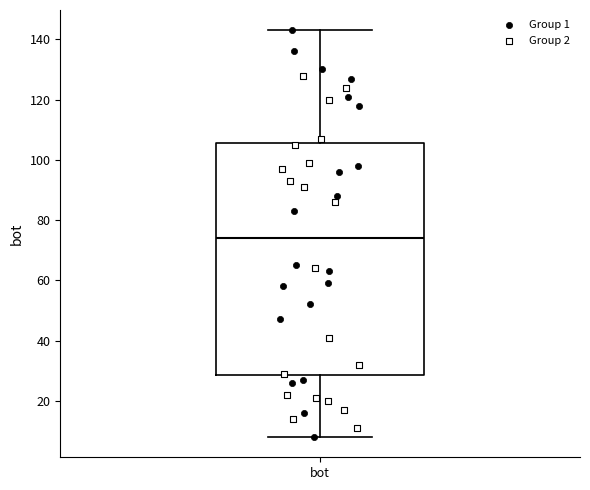

Read this box plot against the y-axis: the position of the median line, the range covered by the box, and the ends of both whiskers. The values are not printed on the chart, so give them approximately, as read against the axis.

median 74, box 28 to 106, whiskers 8 to 144